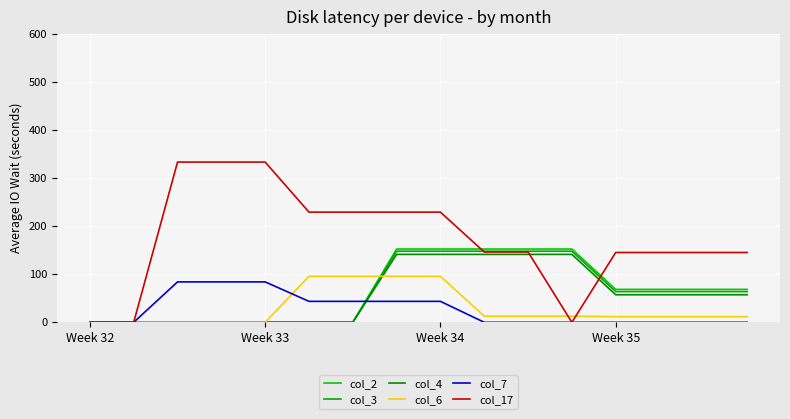

After their last crossing, which series has the higher values: col_17 or col_6?

col_17